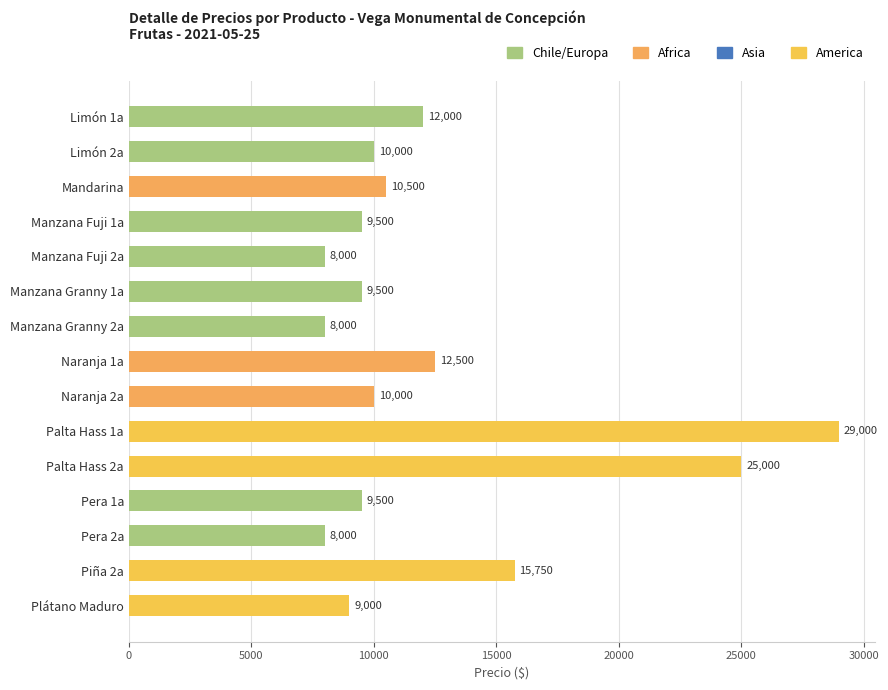

What is the greatest value displayed?

29000